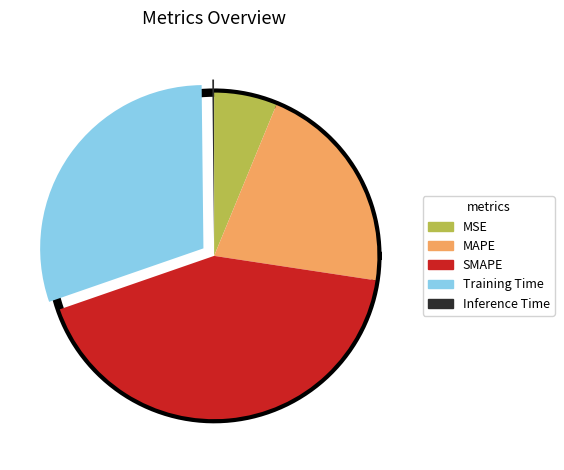

To the nearest percent, what portion does MSE represent?

6%